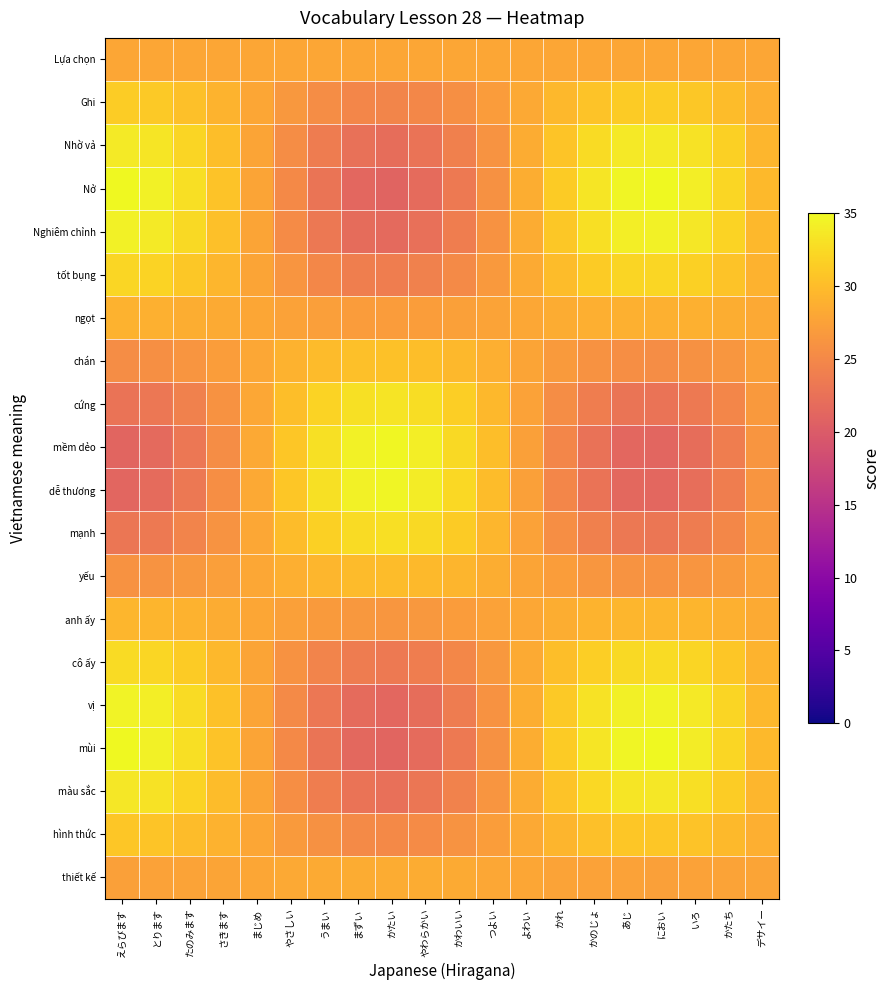

How many data points does each series have?

20